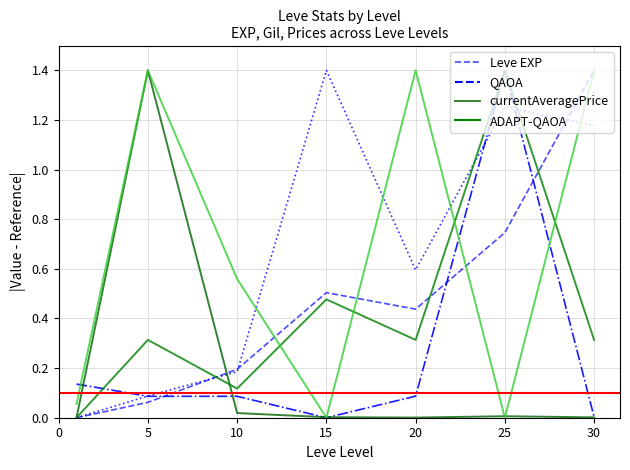

True or false: Leve EXP has more than 1 points higher than both neighbors.

False